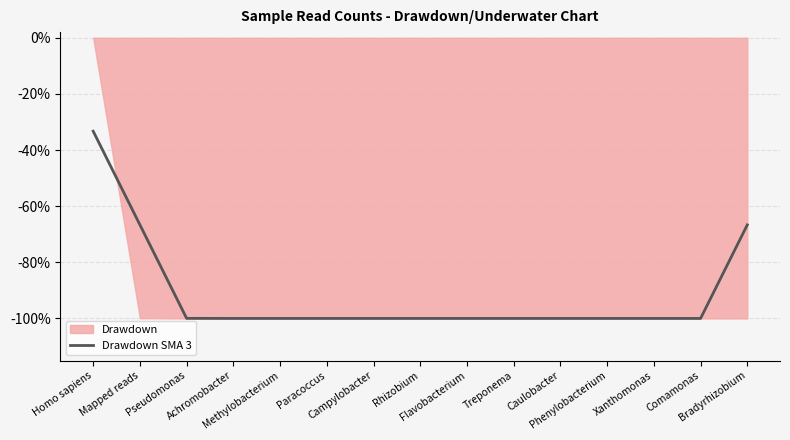

Where is the first local minimum?

Rhizobium